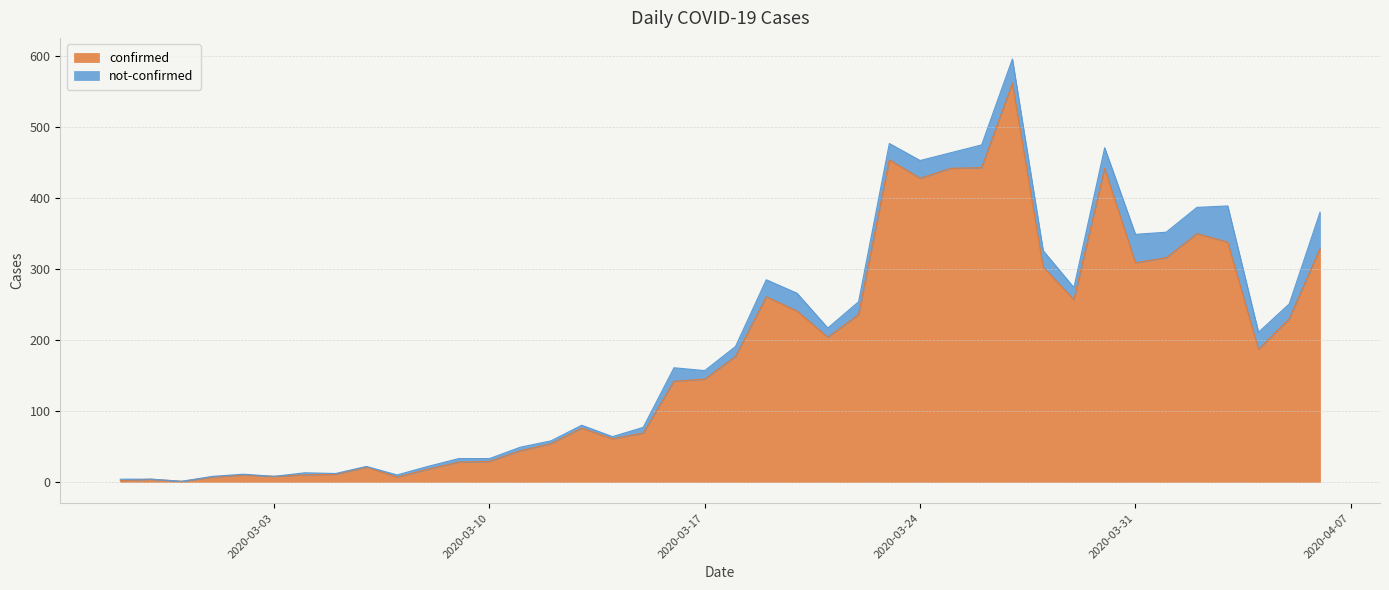

What is the difference between the second highest and second lowest values?

452